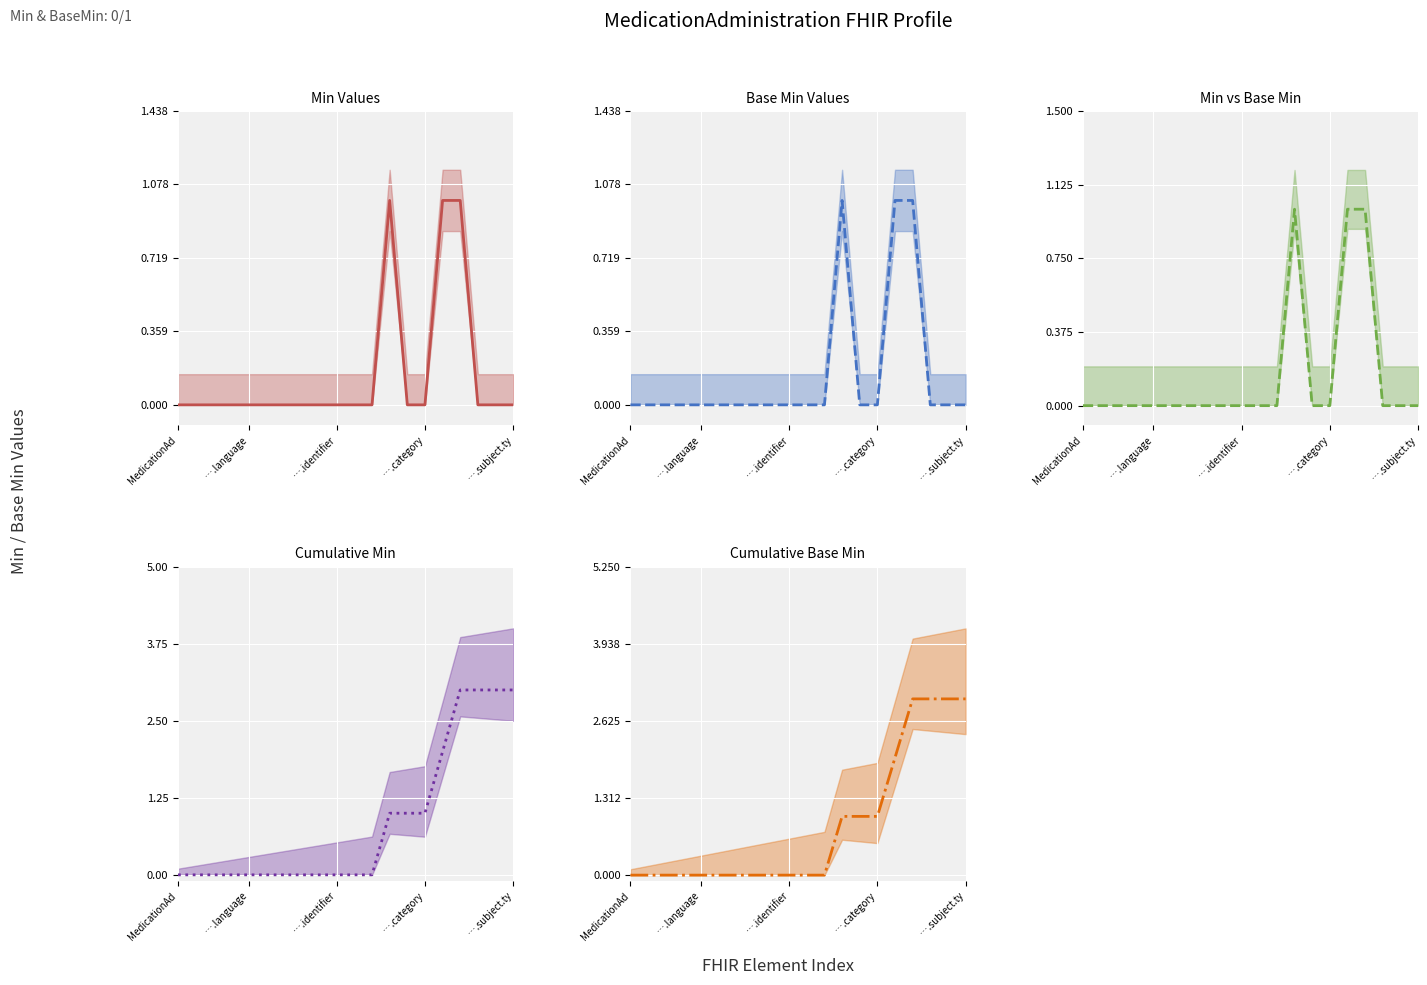

How many values in the Base Min Values series exceed 0?

3